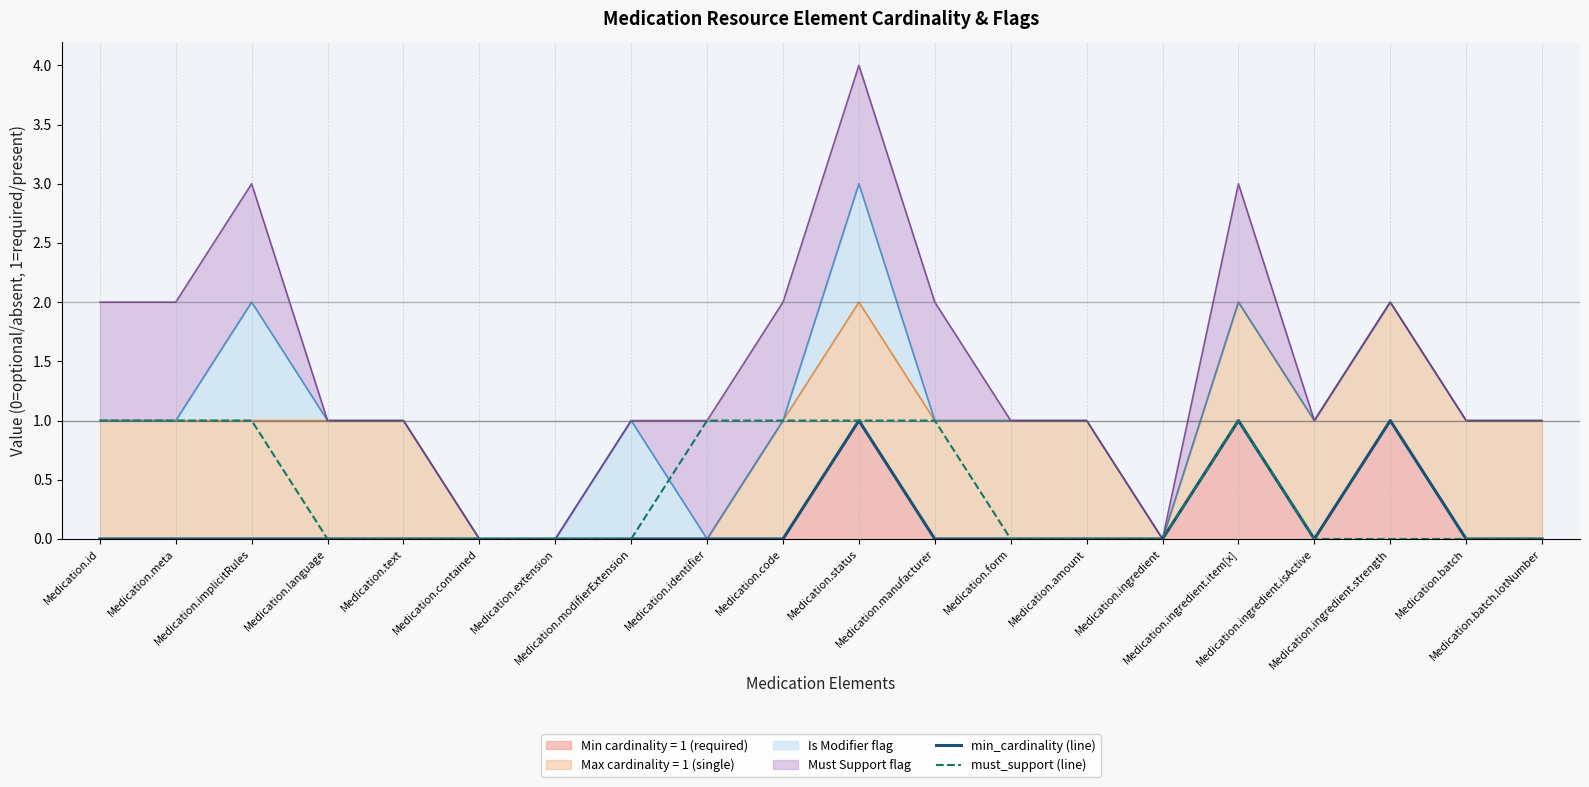

Reading left to right, transcribe all the data shown in this chart.

min_cardinality (line): Medication.id=0	Medication.meta=0	Medication.implicitRules=0	Medication.language=0	Medication.text=0	Medication.contained=0	Medication.extension=0	Medication.modifierExtension=0	Medication.identifier=0	Medication.code=0	Medication.status=1	Medication.manufacturer=0	Medication.form=0	Medication.amount=0	Medication.ingredient=0	Medication.ingredient.item[x]=1	Medication.ingredient.isActive=0	Medication.ingredient.strength=1	Medication.batch=0	Medication.batch.lotNumber=0
must_support (line): Medication.id=1	Medication.meta=1	Medication.implicitRules=1	Medication.language=0	Medication.text=0	Medication.contained=0	Medication.extension=0	Medication.modifierExtension=0	Medication.identifier=1	Medication.code=1	Medication.status=1	Medication.manufacturer=1	Medication.form=0	Medication.amount=0	Medication.ingredient=0	Medication.ingredient.item[x]=1	Medication.ingredient.isActive=0	Medication.ingredient.strength=0	Medication.batch=0	Medication.batch.lotNumber=0